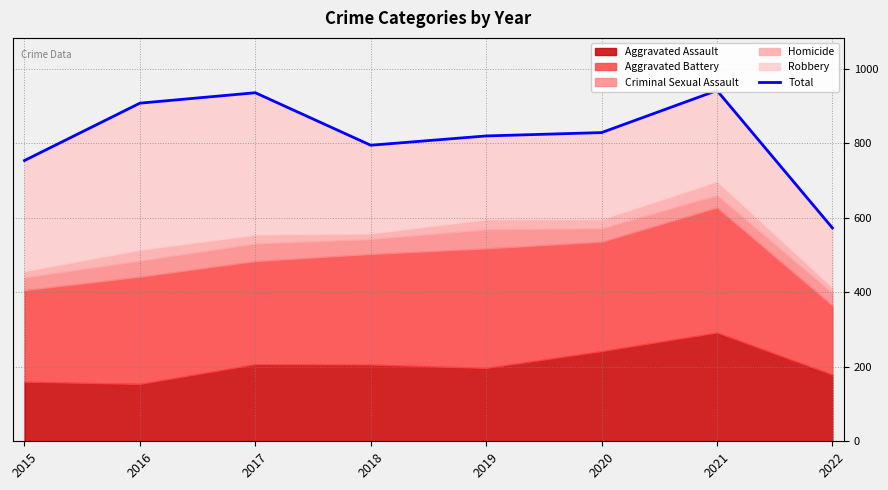

What is the value of the 5th point from the left?

820